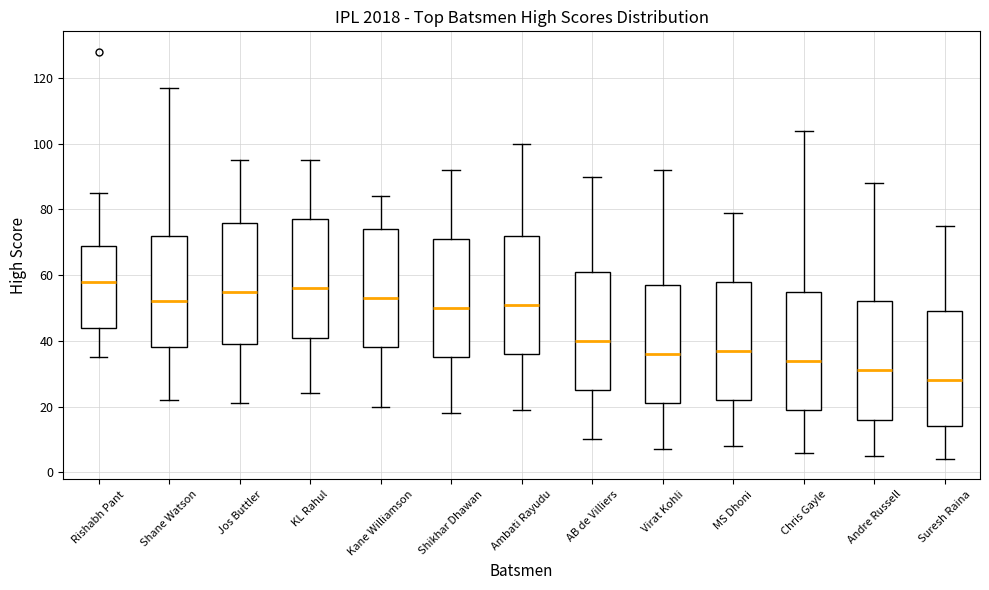

Reading left to right, read every box against the y-axis: the position of its median line, the range the box covers, and the ends of its whiskers. The values are not printed on the chart, so give them approximately, as read against the axis.

Rishabh Pant: median 58, box 44 to 70, whiskers 36 to 86
Shane Watson: median 52, box 38 to 72, whiskers 22 to 118
Jos Buttler: median 56, box 40 to 76, whiskers 22 to 96
KL Rahul: median 56, box 42 to 78, whiskers 24 to 96
Kane Williamson: median 54, box 38 to 74, whiskers 20 to 84
Shikhar Dhawan: median 50, box 36 to 72, whiskers 18 to 92
Ambati Rayudu: median 52, box 36 to 72, whiskers 20 to 100
AB de Villiers: median 40, box 26 to 62, whiskers 10 to 90
Virat Kohli: median 36, box 22 to 58, whiskers 8 to 92
MS Dhoni: median 38, box 22 to 58, whiskers 8 to 80
Chris Gayle: median 34, box 20 to 56, whiskers 6 to 104
Andre Russell: median 32, box 16 to 52, whiskers 6 to 88
Suresh Raina: median 28, box 14 to 50, whiskers 4 to 76